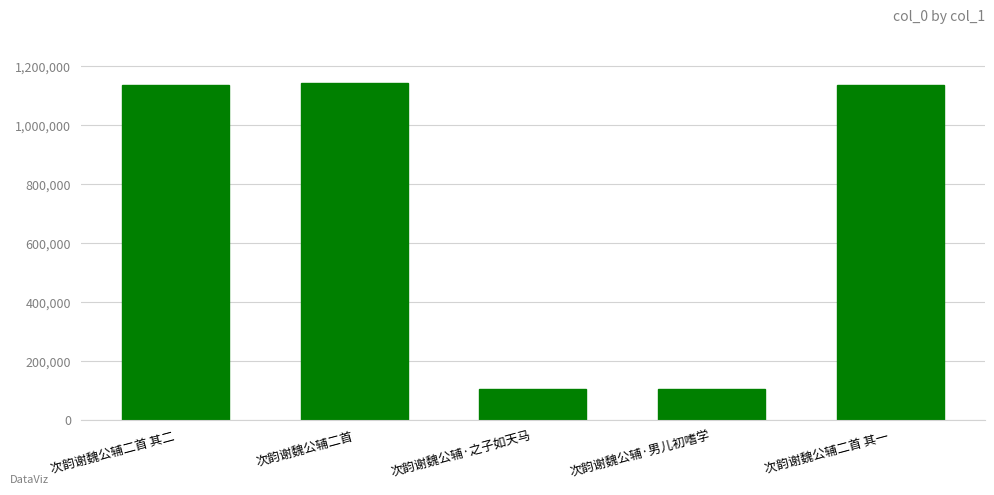

Which has a higher value, 次韵谢魏公辅二首 其一 or 次韵谢魏公辅·之子如天马?

次韵谢魏公辅二首 其一